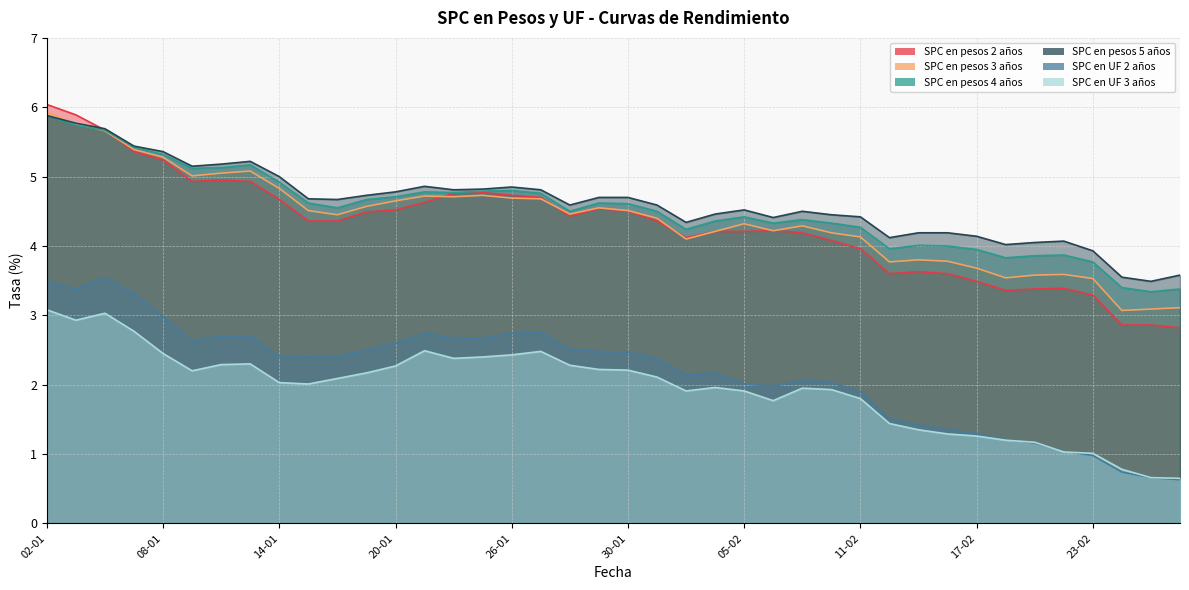

Reading left to right, what are all the values shown in this chart?

SPC en pesos 2 años: 6.0	5.9	5.7	5.4	5.2	4.9	5.0	4.9	4.7	4.4	4.4	4.5	4.5	4.6	4.8	4.8	4.7	4.7	4.4	4.5	4.5	4.4	4.1	4.2	4.2	4.2	4.2	4.1	4.0	3.6	3.6	3.6	3.5	3.4	3.4	3.4	3.3	2.9	2.9	2.8
SPC en pesos 3 años: 5.9	5.8	5.7	5.4	5.3	5.0	5.0	5.1	4.8	4.5	4.5	4.6	4.7	4.7	4.7	4.7	4.7	4.7	4.5	4.5	4.5	4.4	4.1	4.2	4.3	4.2	4.3	4.2	4.1	3.8	3.8	3.8	3.7	3.5	3.6	3.6	3.5	3.1	3.1	3.1
SPC en pesos 4 años: 5.9	5.7	5.7	5.4	5.3	5.1	5.1	5.2	4.9	4.6	4.5	4.7	4.7	4.8	4.8	4.8	4.8	4.8	4.5	4.6	4.6	4.5	4.2	4.4	4.4	4.3	4.4	4.3	4.3	4.0	4.0	4.0	4.0	3.8	3.9	3.9	3.8	3.4	3.3	3.4
SPC en pesos 5 años: 5.9	5.8	5.7	5.4	5.4	5.2	5.2	5.2	5.0	4.7	4.7	4.7	4.8	4.9	4.8	4.8	4.8	4.8	4.6	4.7	4.7	4.6	4.3	4.5	4.5	4.4	4.5	4.5	4.4	4.1	4.2	4.2	4.1	4.0	4.0	4.1	3.9	3.5	3.5	3.6
SPC en UF 2 años: 3.5	3.4	3.5	3.3	3.0	2.6	2.7	2.7	2.4	2.4	2.4	2.5	2.6	2.7	2.7	2.7	2.7	2.8	2.5	2.5	2.5	2.4	2.1	2.2	2.0	2.0	2.1	2.0	1.9	1.5	1.4	1.4	1.3	1.2	1.2	1.0	1.0	0.7	0.7	0.6
SPC en UF 3 años: 3.1	2.9	3.0	2.8	2.5	2.2	2.3	2.3	2.0	2.0	2.1	2.2	2.3	2.5	2.4	2.4	2.4	2.5	2.3	2.2	2.2	2.1	1.9	2.0	1.9	1.8	1.9	1.9	1.8	1.4	1.4	1.3	1.3	1.2	1.2	1.0	1.0	0.8	0.7	0.7